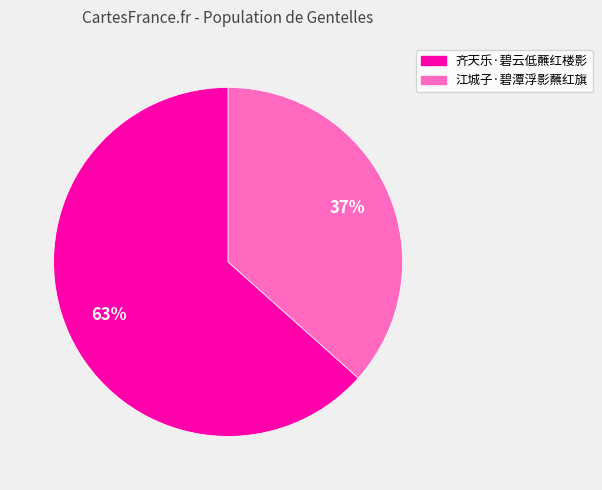

To the nearest percent, what portion does 齐天乐·碧云低蘸红楼影 represent?

63%